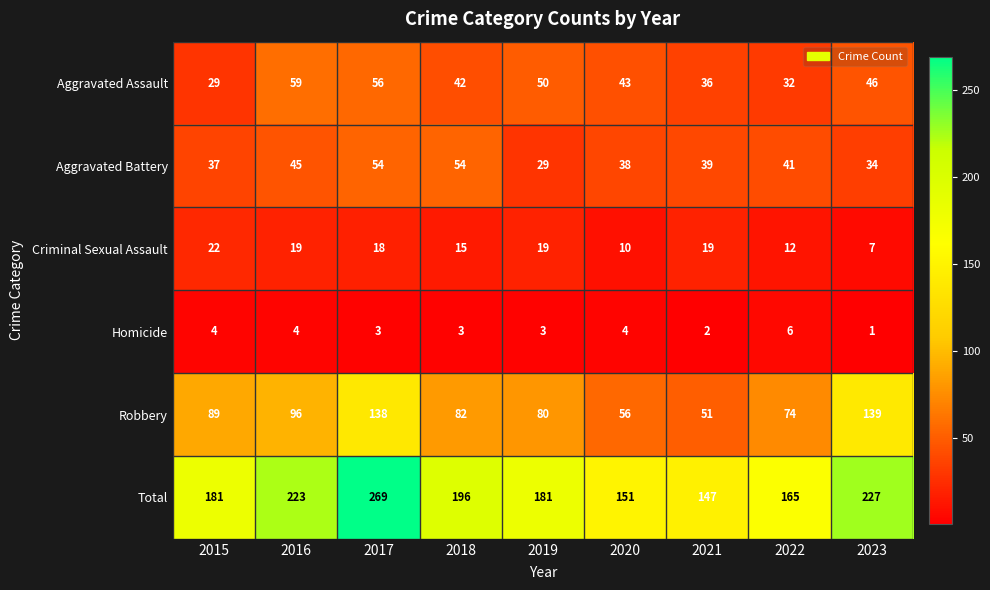

What is the minimum value for Aggravated Assault?

29